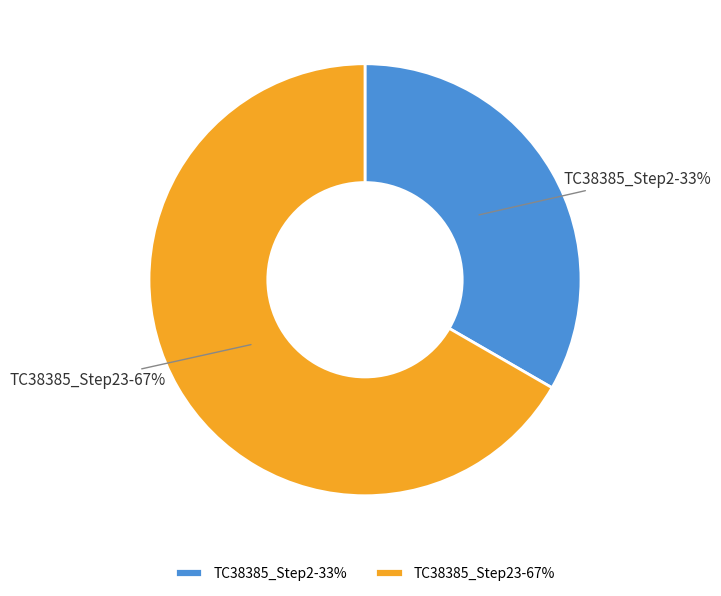

Which category accounts for the majority?

TC38385_Step23